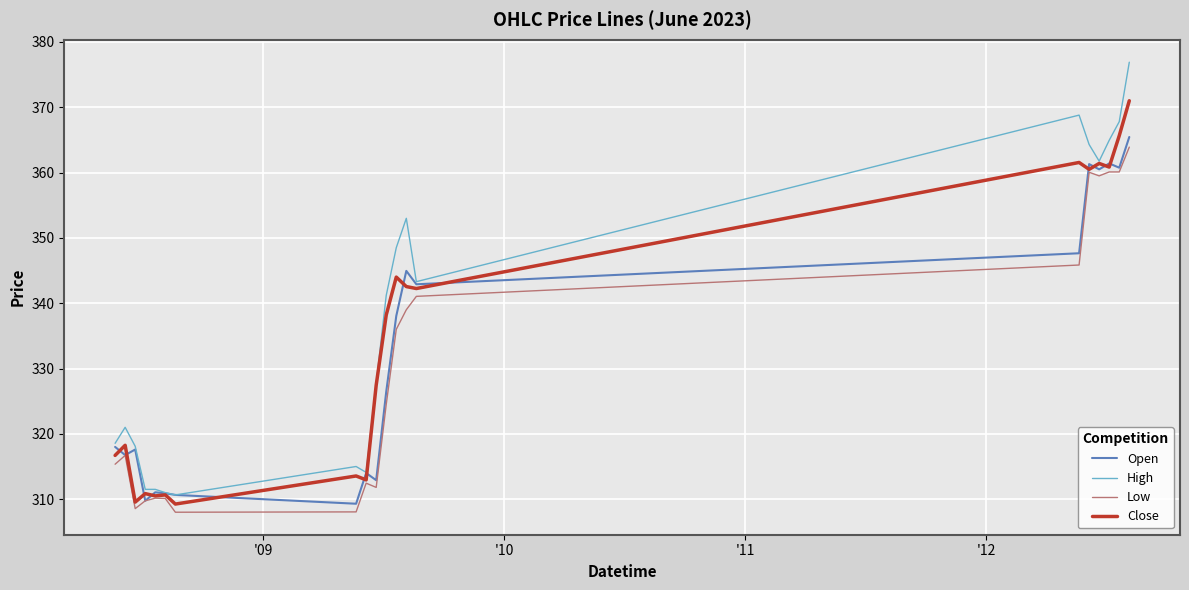

What is the highest value of the High series?

376.9